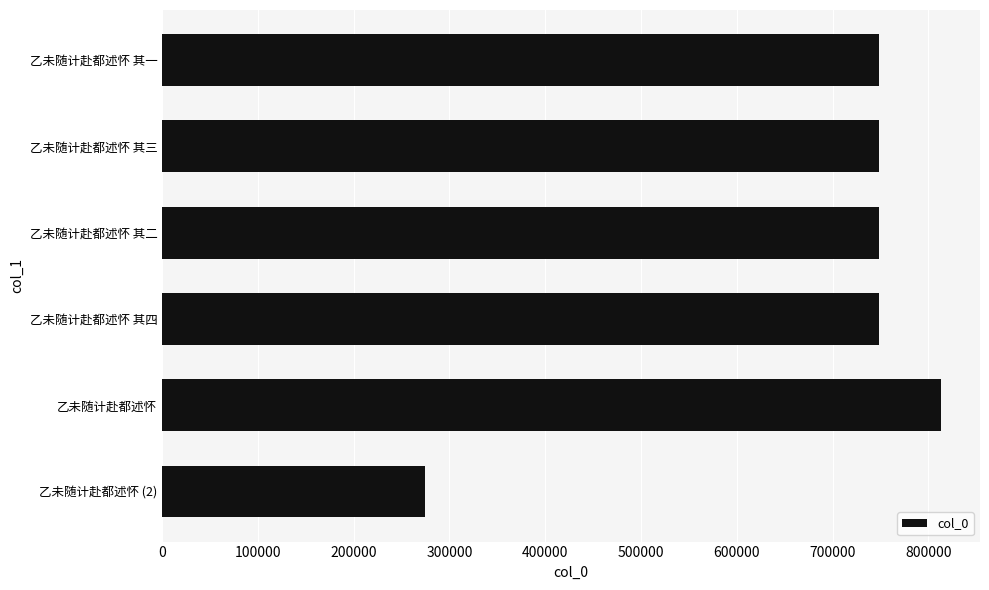

Between 乙未随计赴都述怀 (2) and 乙未随计赴都述怀, which is larger?

乙未随计赴都述怀